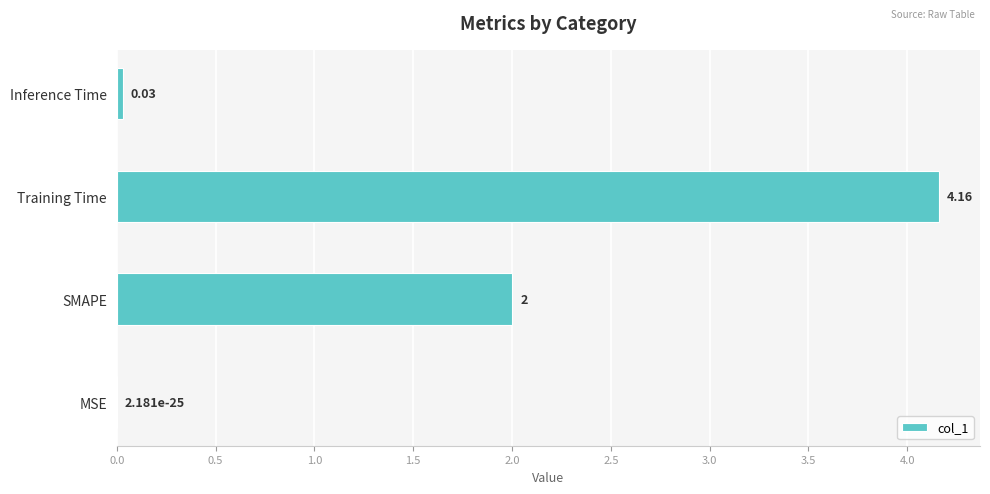

What is the sum of the values at MSE and SMAPE?

2.0